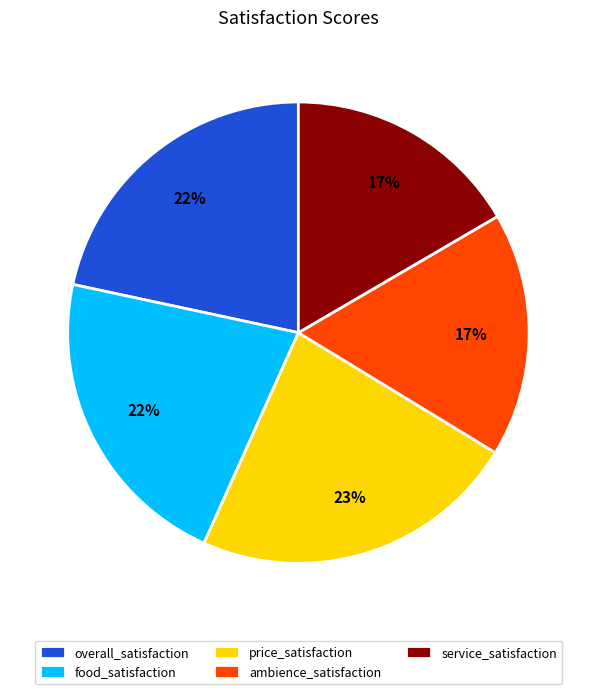

Combined, do food_satisfaction and ambience_satisfaction account for over 50%?

No